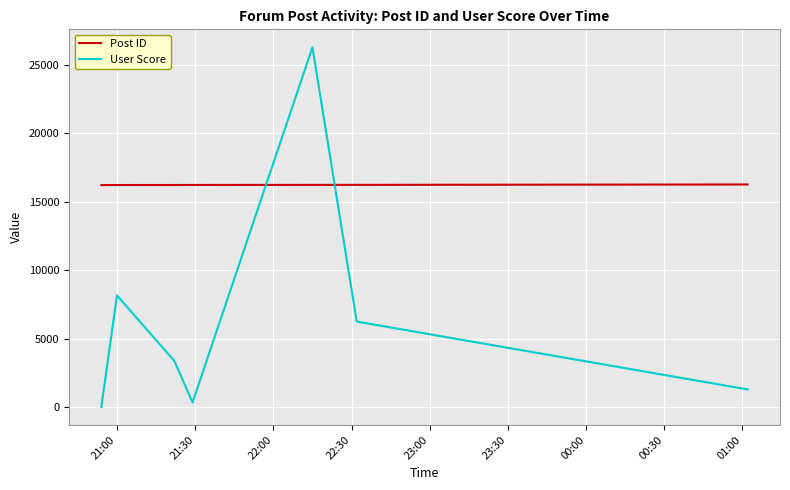

Which series has the largest total across all categories?

Post ID